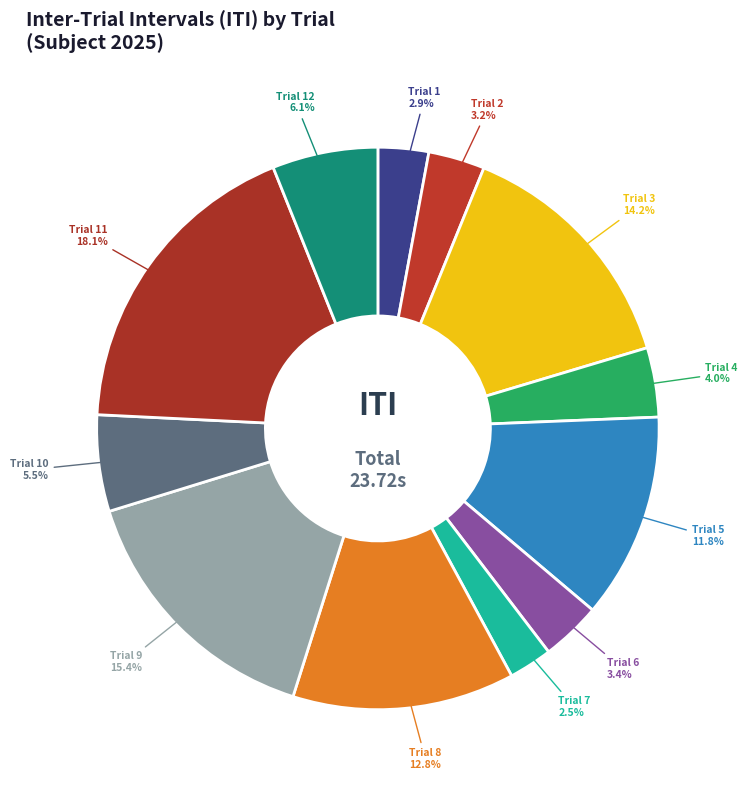

True or false: Trial 8 accounts for 20% of the total.

False